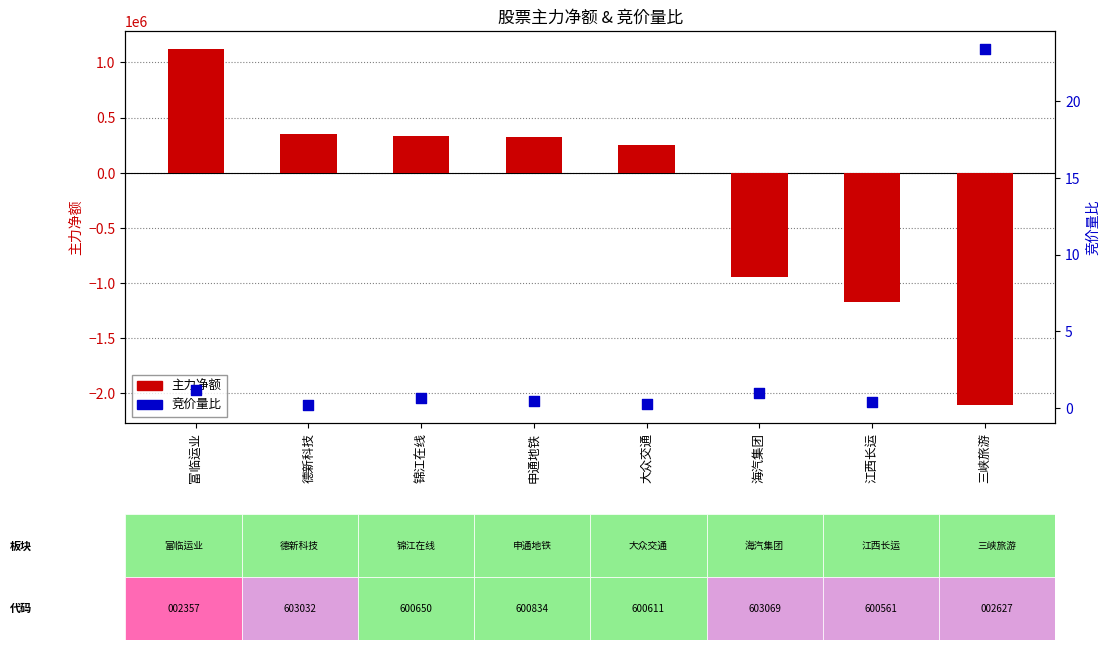

Which series has the largest Y range (max minus min)?

主力净额